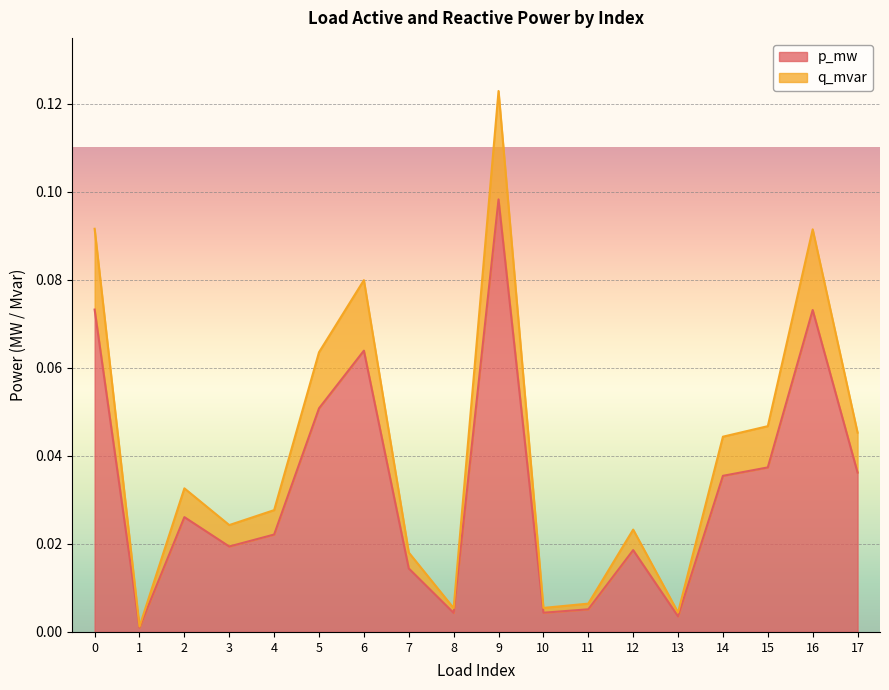

Is the value of p_mw at 16 greater than the value of q_mvar at 13?

Yes